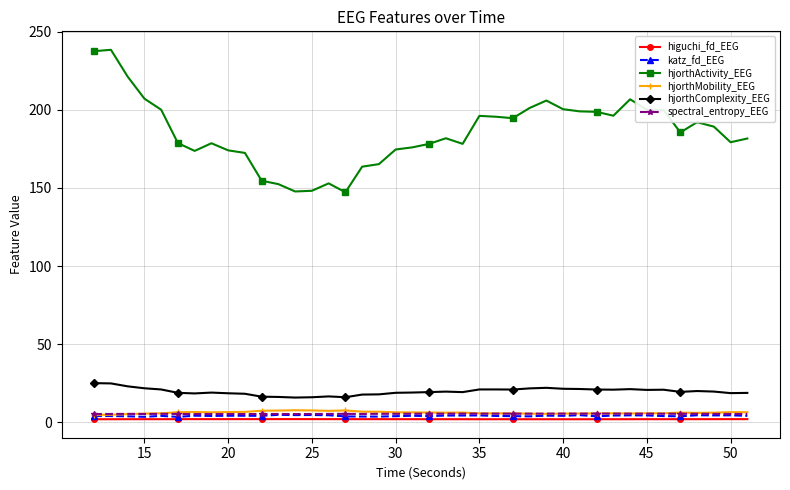

What is the maximum value shown in the chart?

238.4